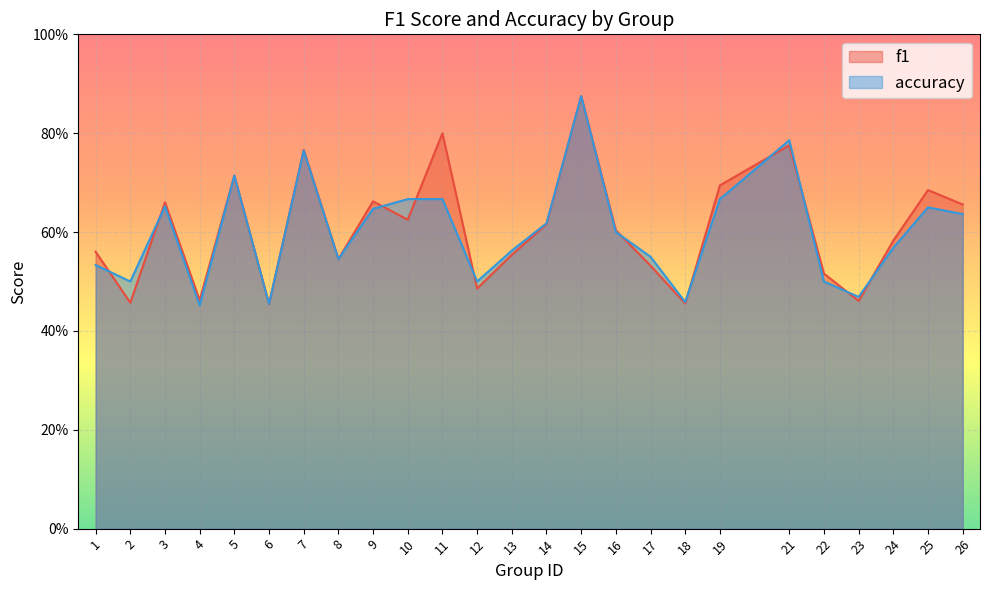

What is the difference between the maximum and second lowest values in the accuracy series?

0.4